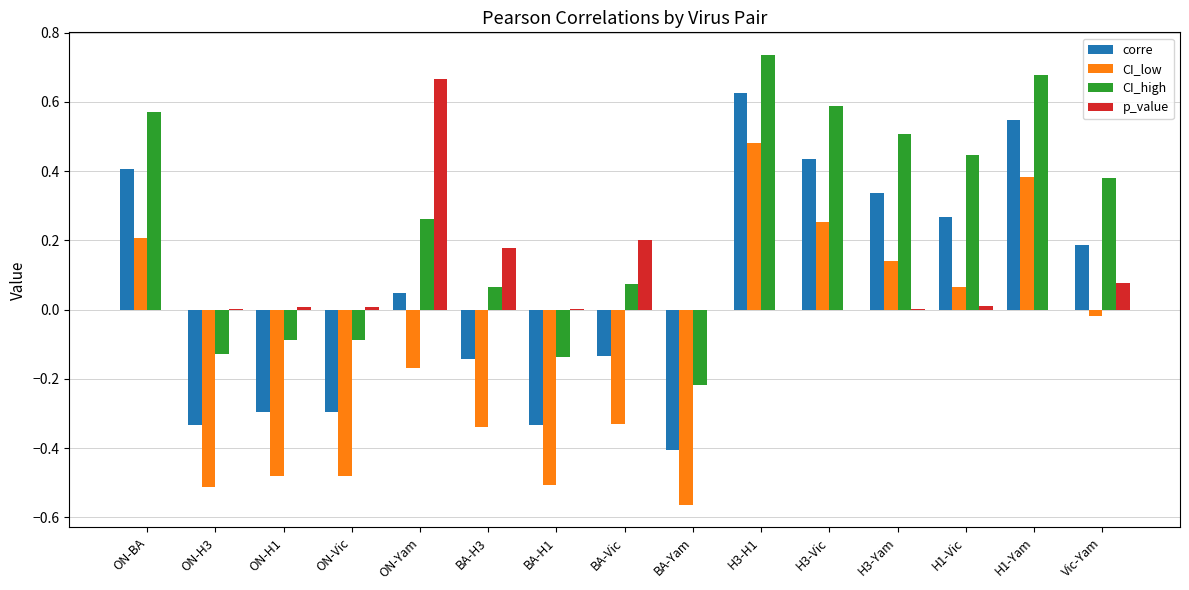

The CI_high series shows 0.2 at H3-Vic. True or false?

False